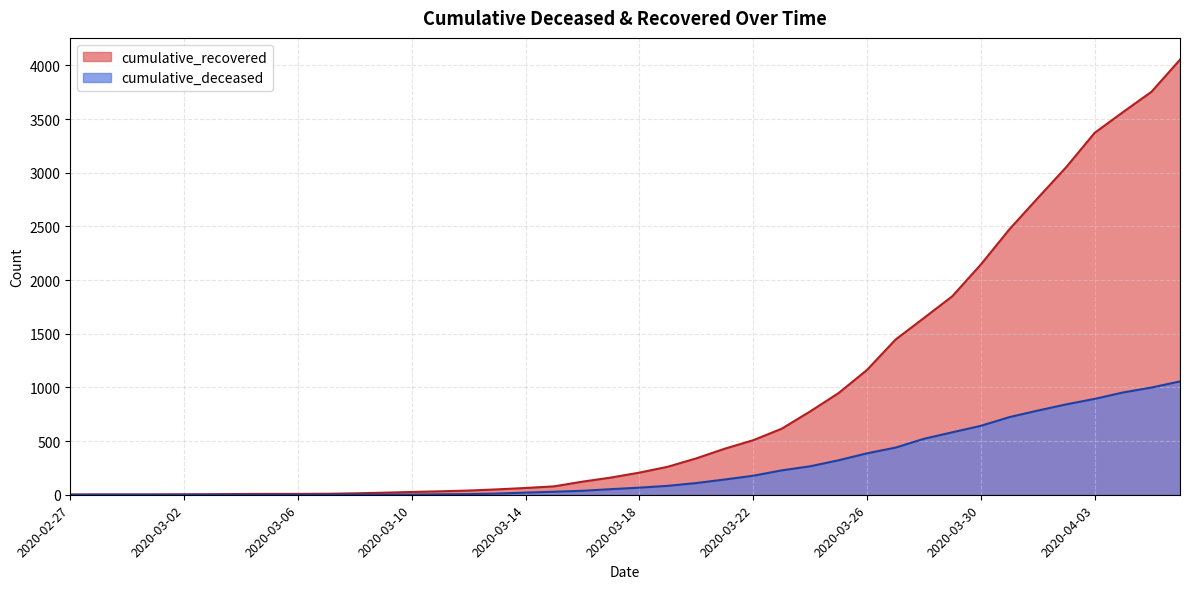

What is the difference between the maximum and second lowest values in the cumulative_deceased series?

1056